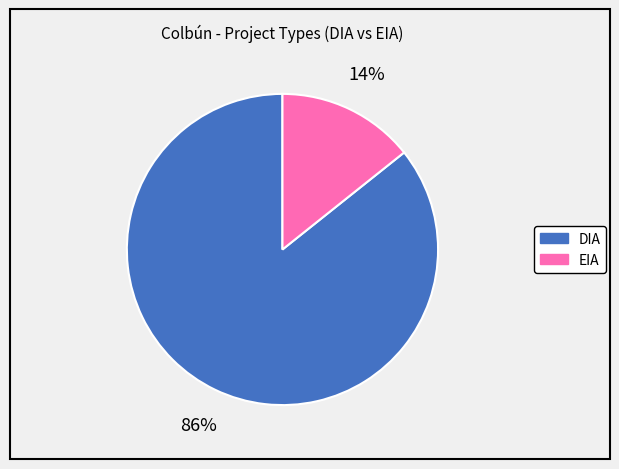

To the nearest percent, what portion does DIA represent?

86%